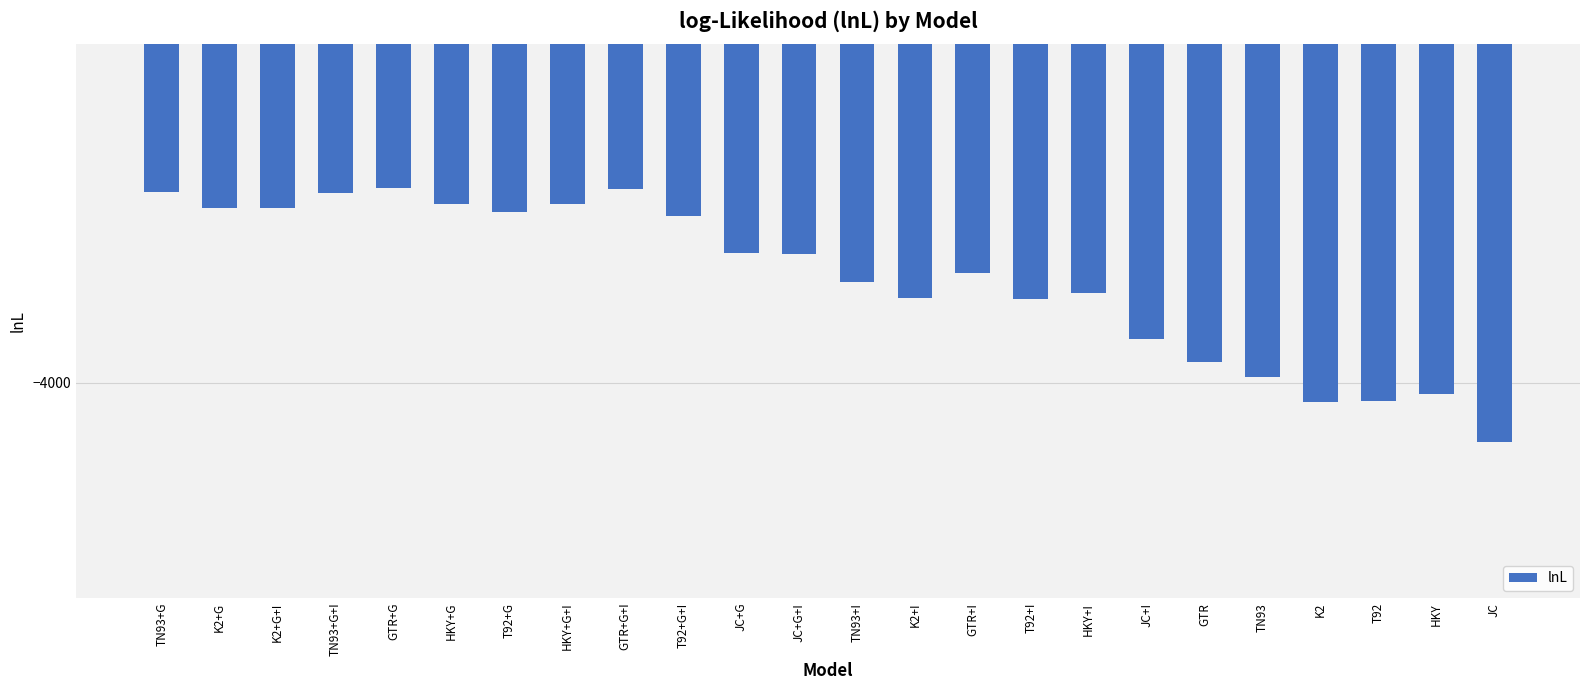

What is the label of the 17th bar from the left?

HKY+I